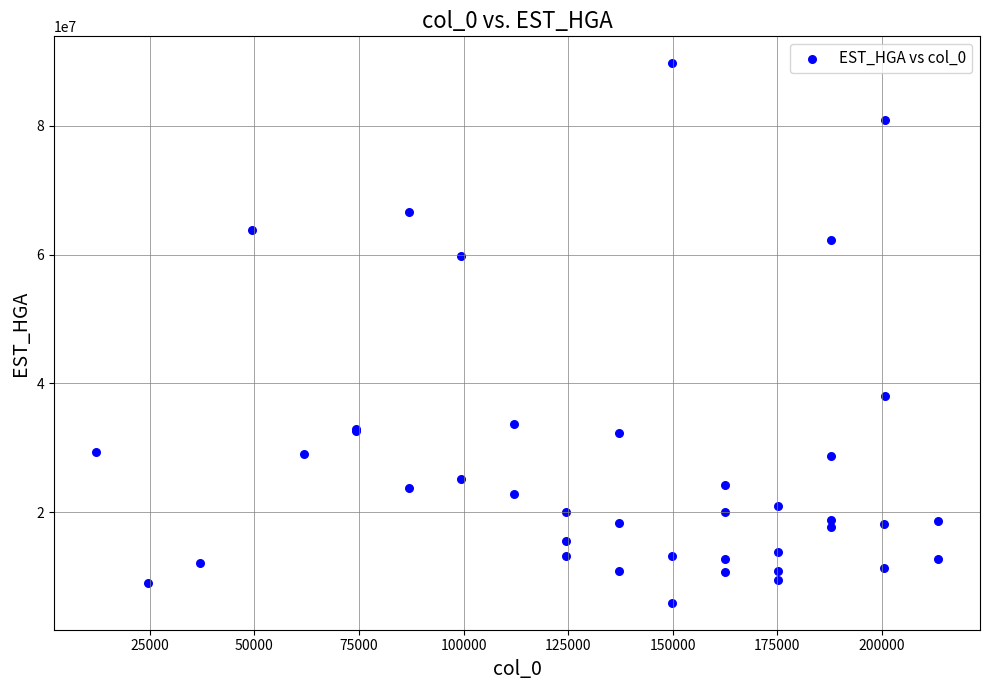

What Y value in the scatter plot is closest to 47819457?

38067605